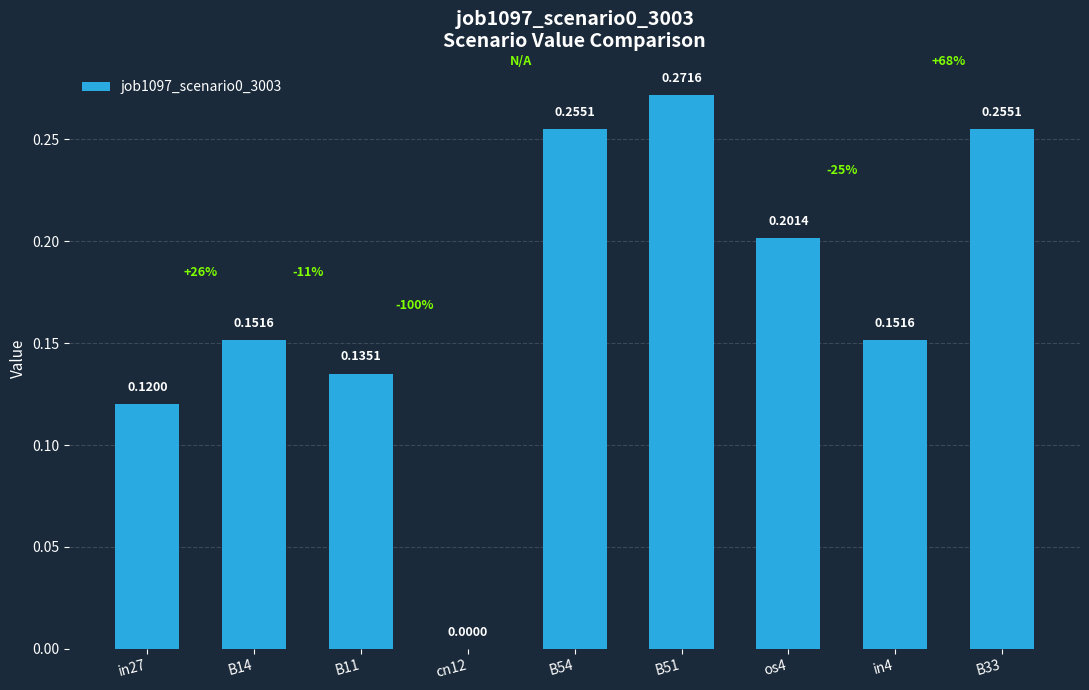

What is the sum of all values?

1.5